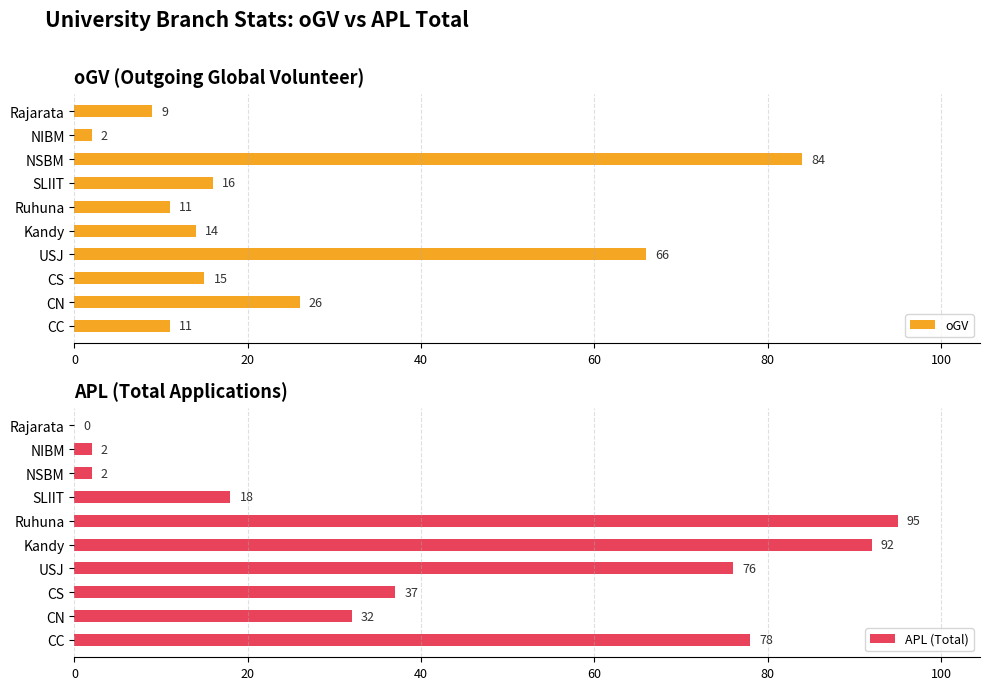

How many data points does each series have?

10